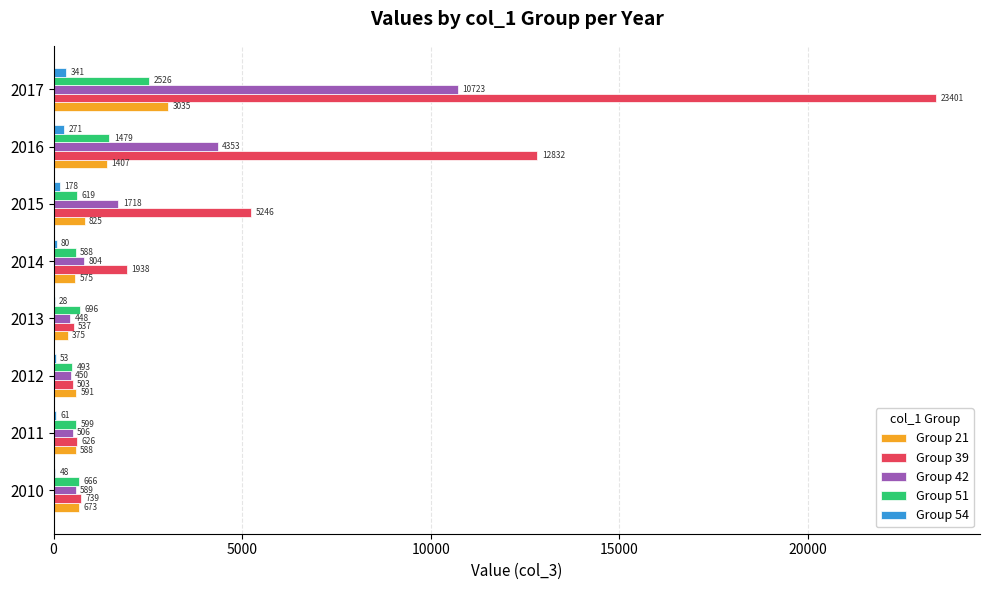

What value does the Group 39 series have at 2010, to the nearest 50?

750